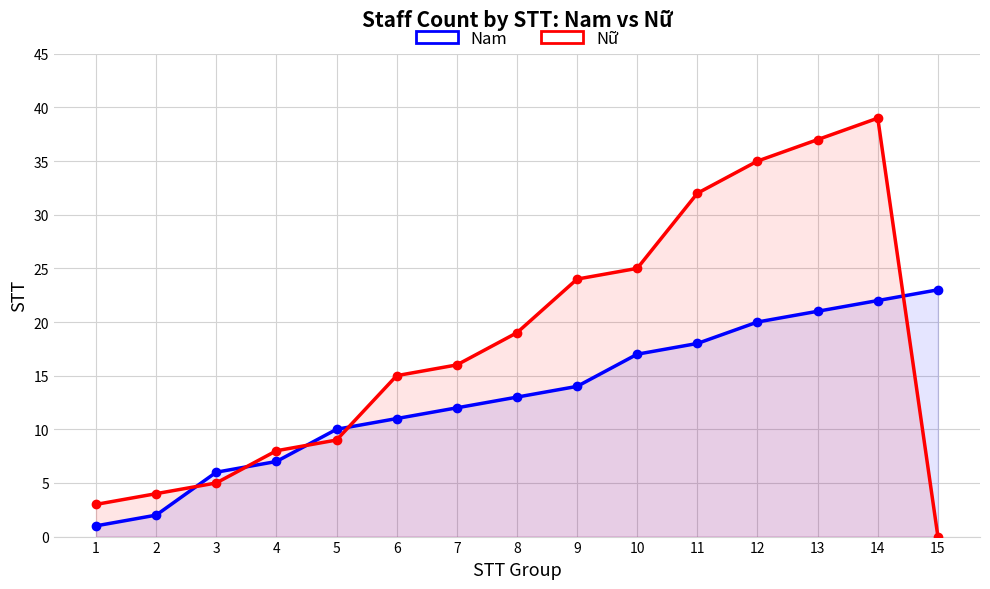

At which label is Nam closest to 12?

7